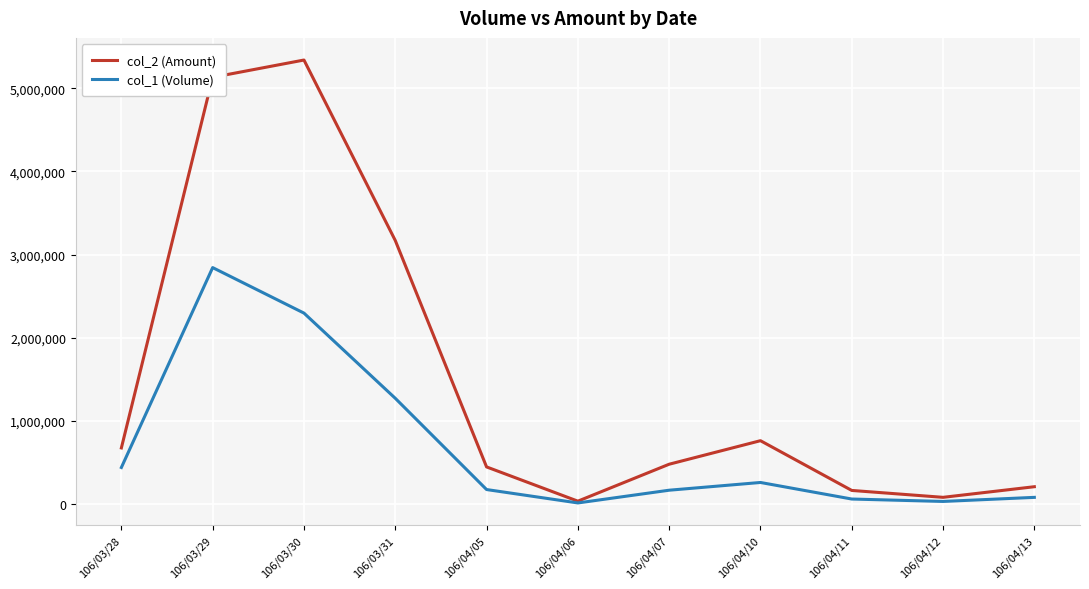

Which series has the largest total across all categories?

col_2 (Amount)